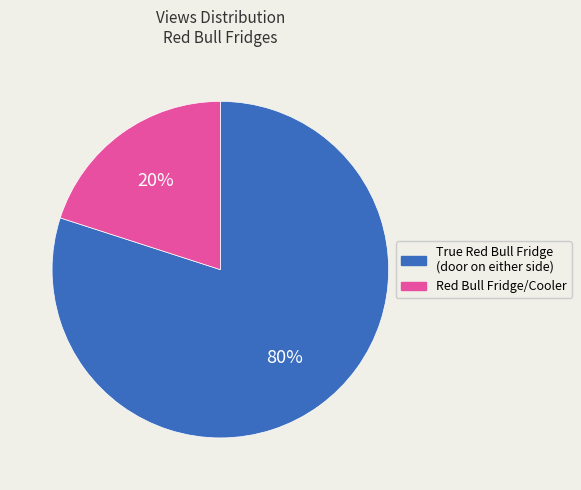

To the nearest percent, what is the difference between the largest and smallest slice percentages?

60%